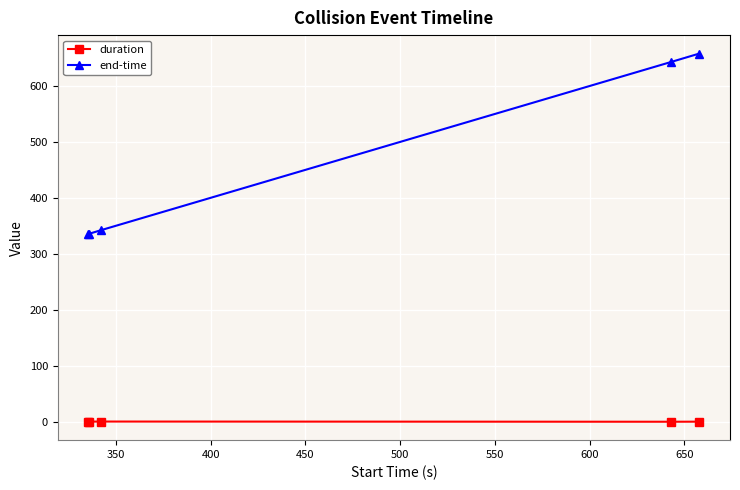

Which series has the largest total across all categories?

end-time